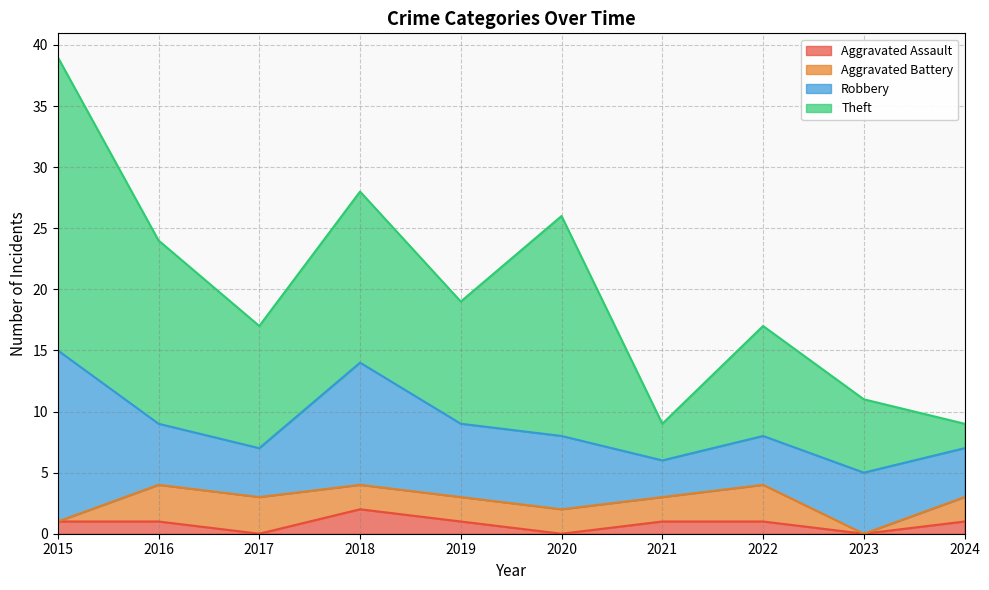

What is the value of the Theft point at the 6th from the left?

18